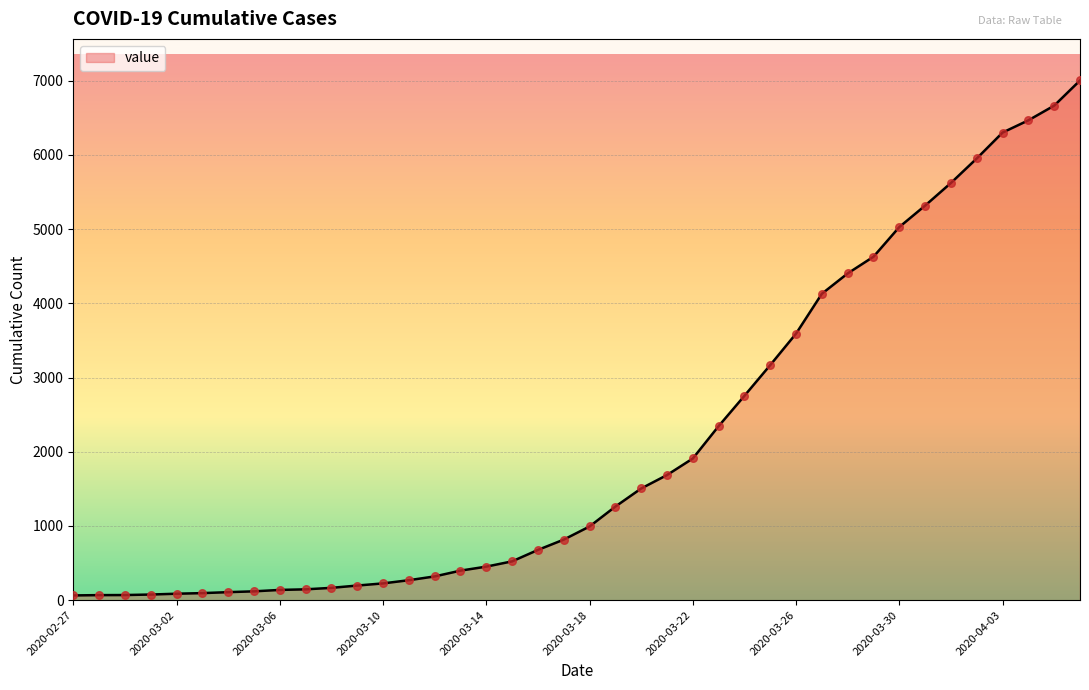

What is the greatest value displayed?

7003